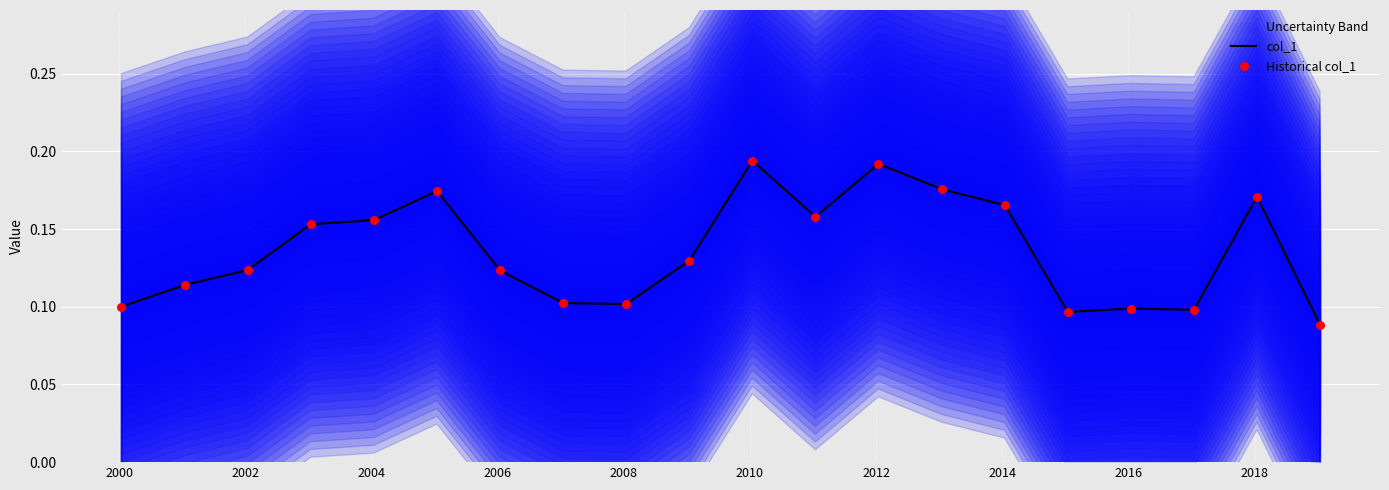

At how many categories does at least one series exceed 0?

20